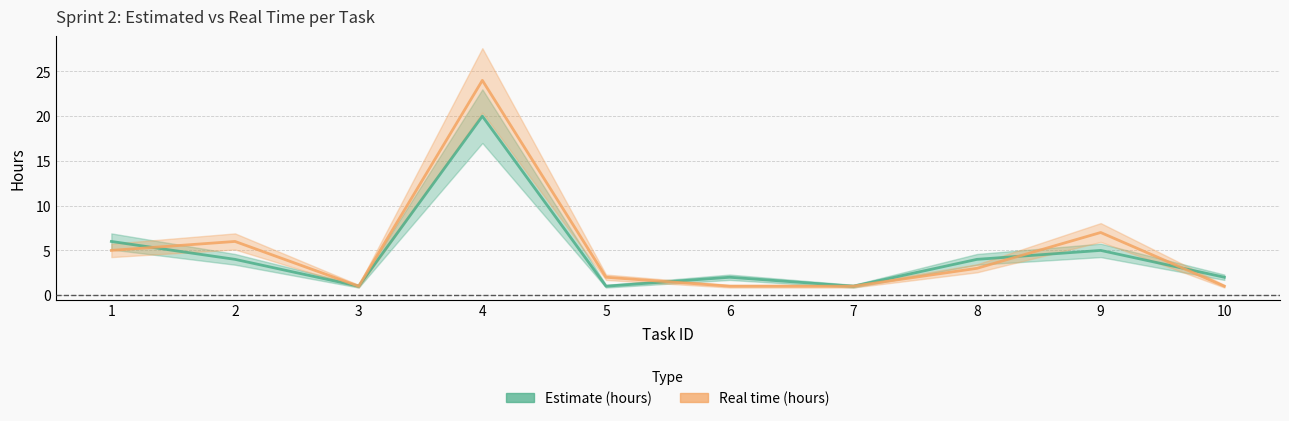

How many lines are shown in the chart?

2